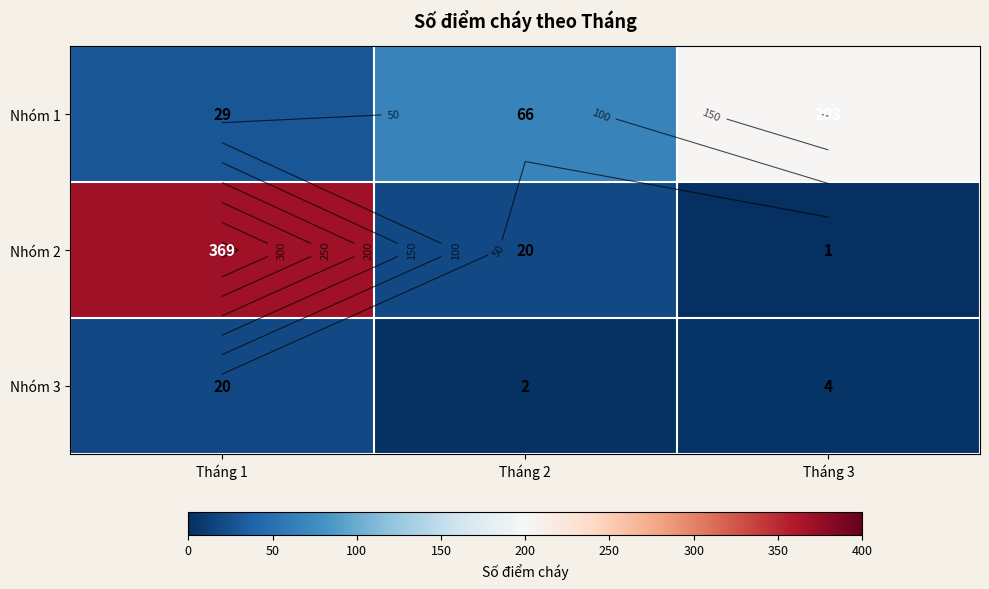

Between Tháng 2 and Tháng 1, which is larger?

Tháng 2